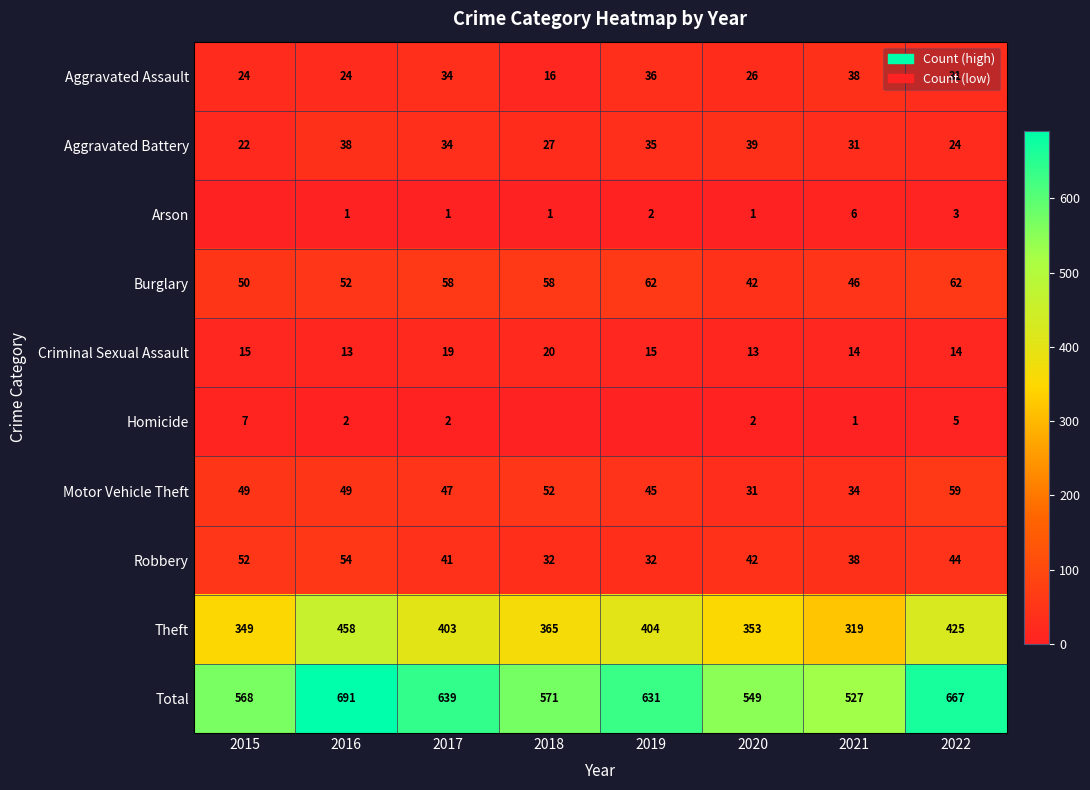

Is the value of Robbery at 2020 greater than the value of Arson at 2016?

Yes